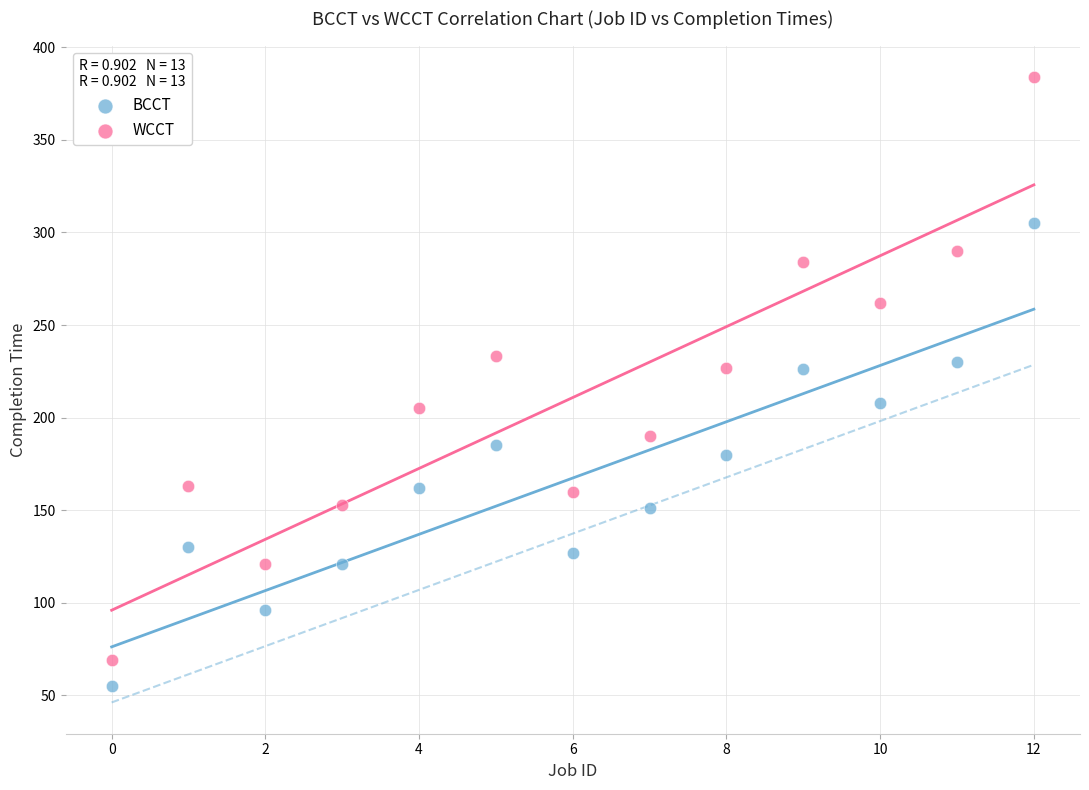

Across all data points, what is the range of Y values (max minus min)?

329